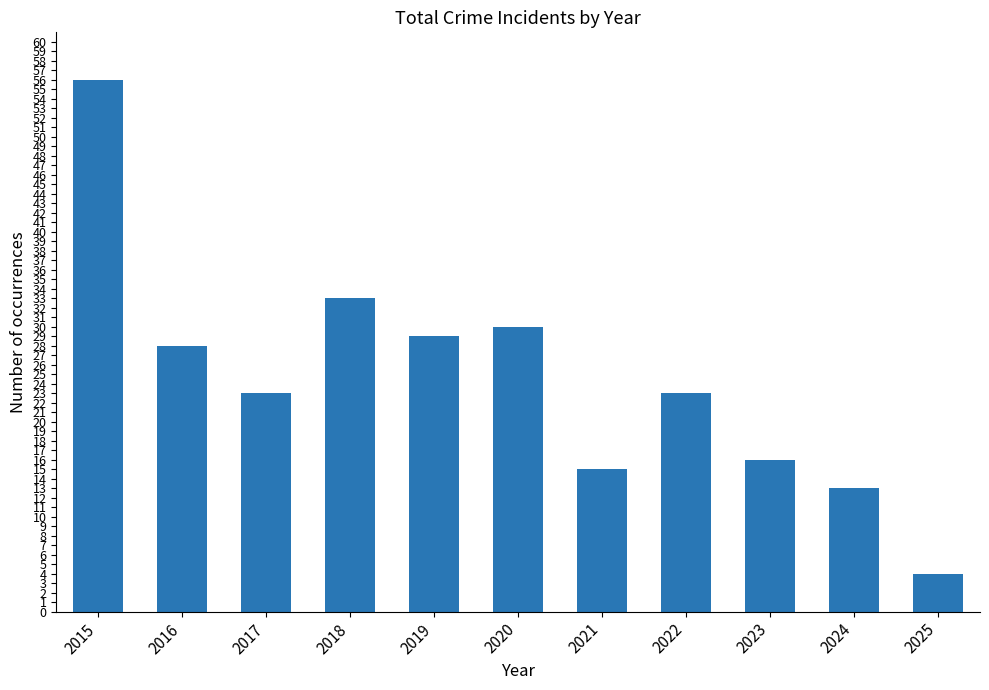

What is the value of the 4th bar from the left?

33